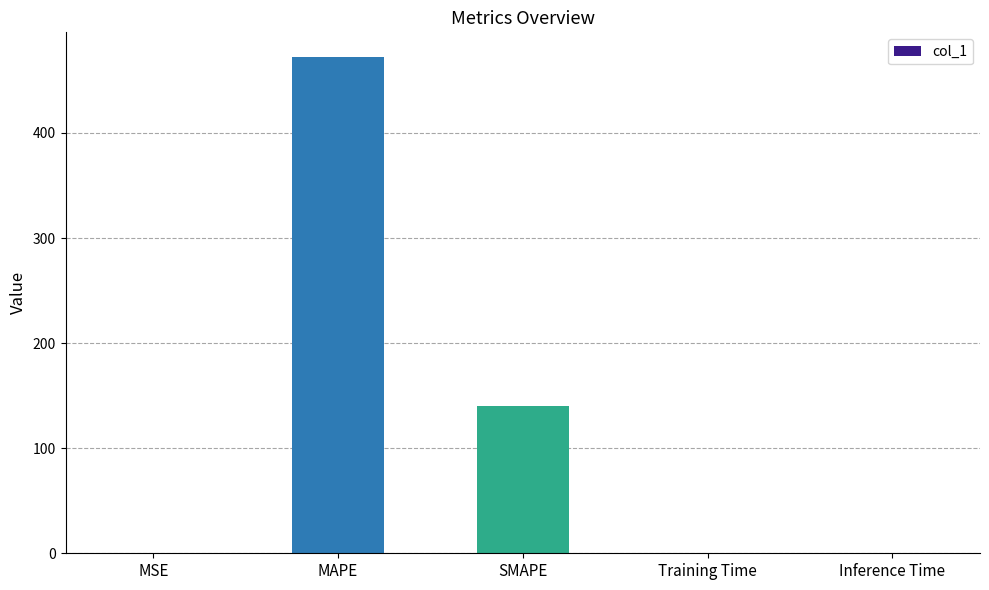

Is it true that the value at SMAPE is 140.5?

True